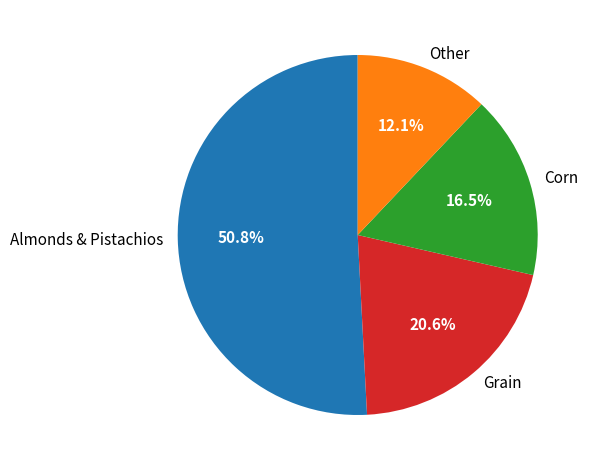

Rank the categories by value from lowest to highest.

Other, Corn, Grain, Almonds & Pistachios